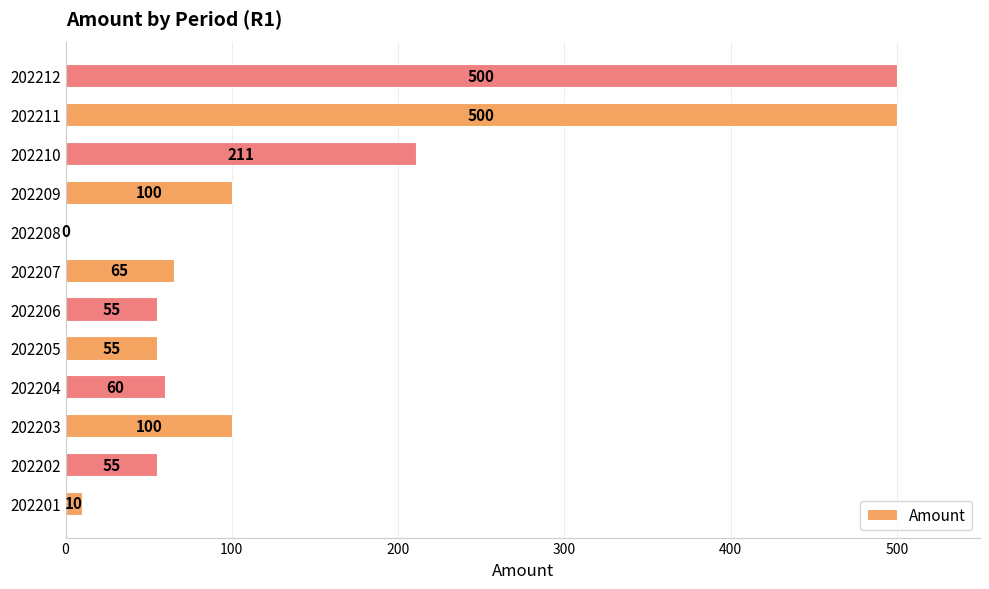

True or false: the data shows 100 at 202209.

True